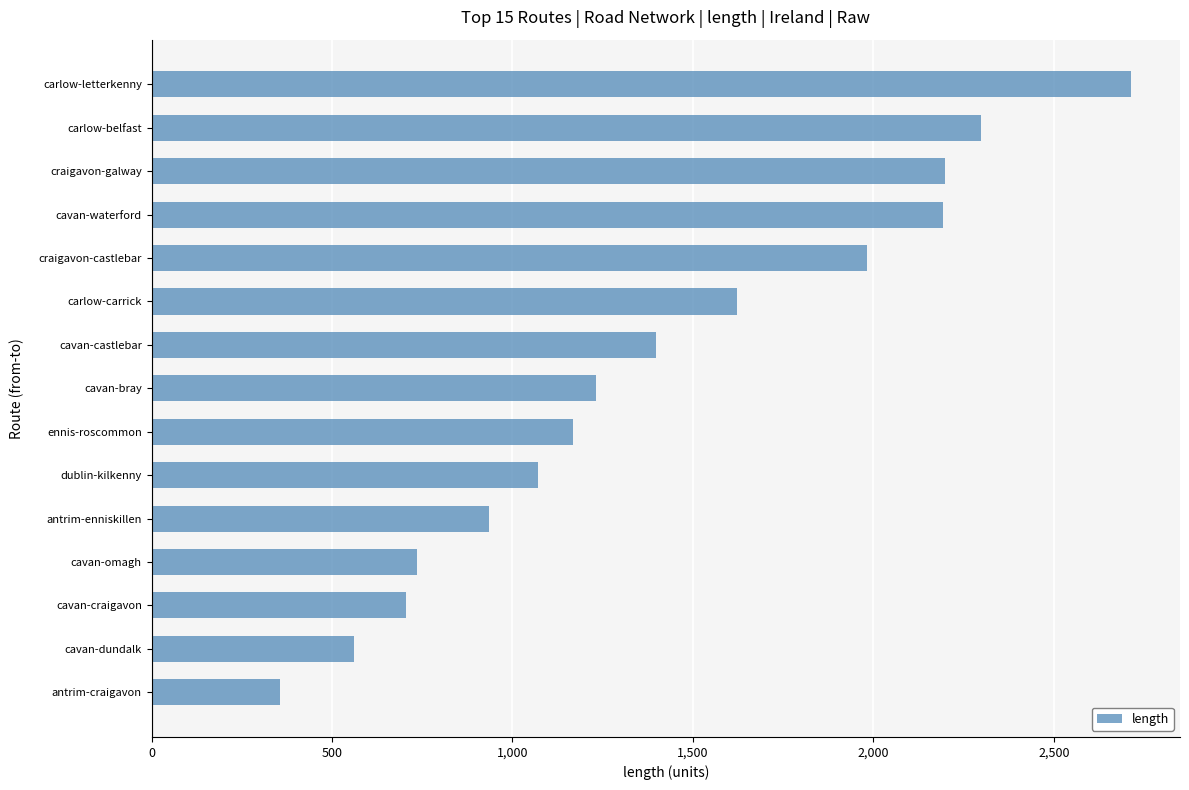

What is the sum of the values at craigavon-castlebar and antrim-craigavon?

2339.0